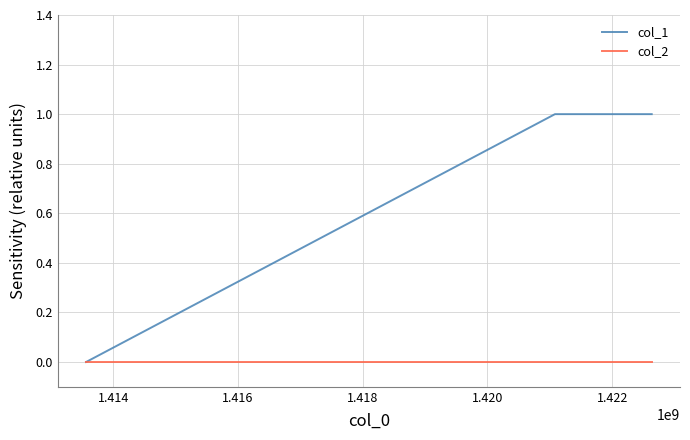

Reading left to right, extract all data points from this chart.

col_1: 0	1	1
col_2: 0	0	0